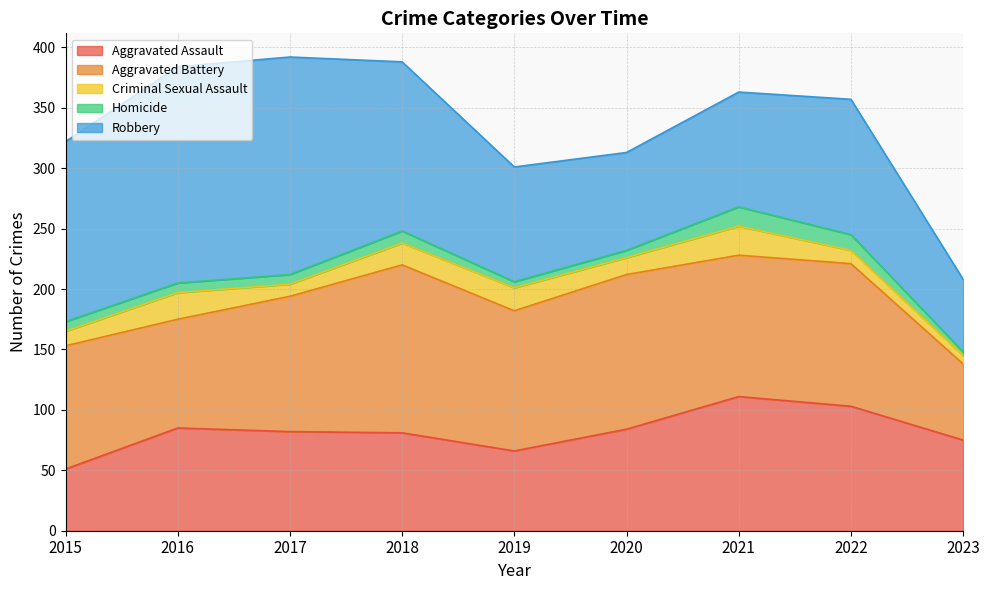

Reading left to right, list all the values displayed in this chart.

Aggravated Assault: 2015=51	2016=85	2017=82	2018=81	2019=66	2020=84	2021=111	2022=103	2023=75
Aggravated Battery: 2015=102	2016=90	2017=112	2018=139	2019=116	2020=128	2021=117	2022=118	2023=63
Criminal Sexual Assault: 2015=12	2016=22	2017=10	2018=18	2019=19	2020=14	2021=24	2022=11	2023=7
Homicide: 2015=8	2016=8	2017=8	2018=10	2019=5	2020=6	2021=16	2022=13	2023=3
Robbery: 2015=149	2016=179	2017=180	2018=140	2019=95	2020=81	2021=95	2022=112	2023=60